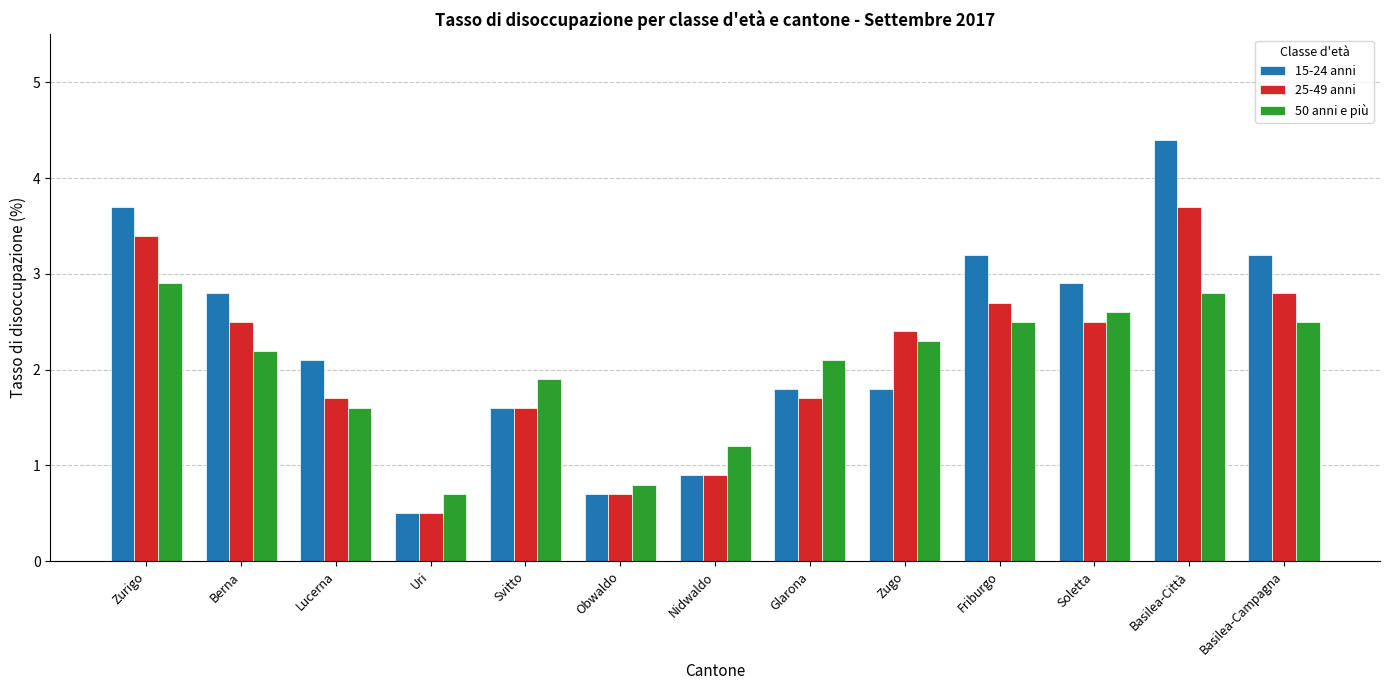

What is the difference between the 50 anni e più values at Lucerna and Zugo?

0.7